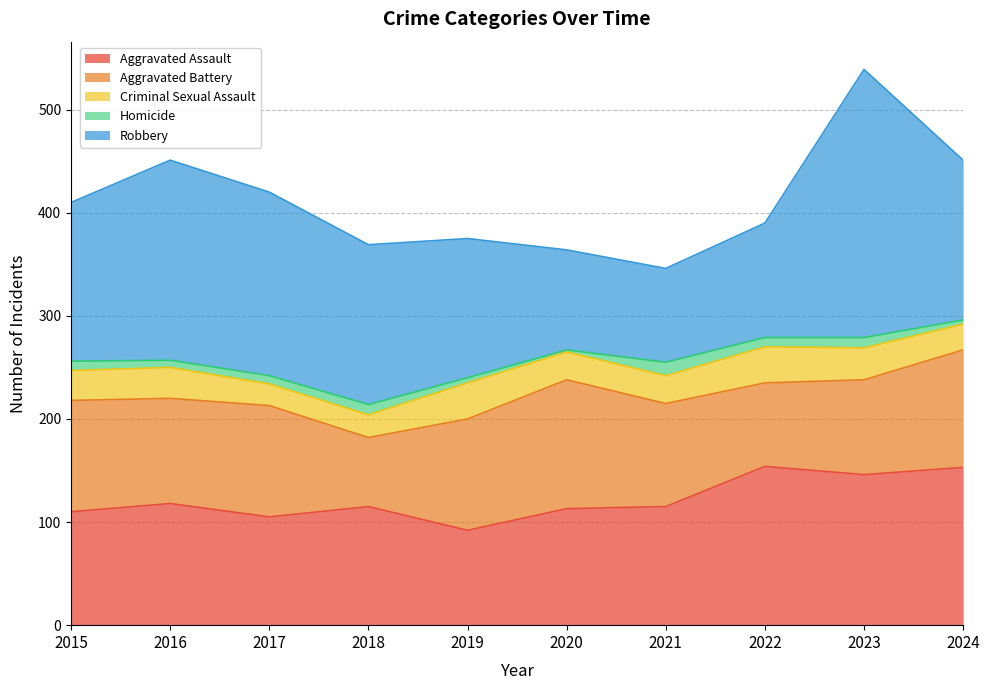

After their last crossing, which series has the higher values: Robbery or Aggravated Assault?

Robbery